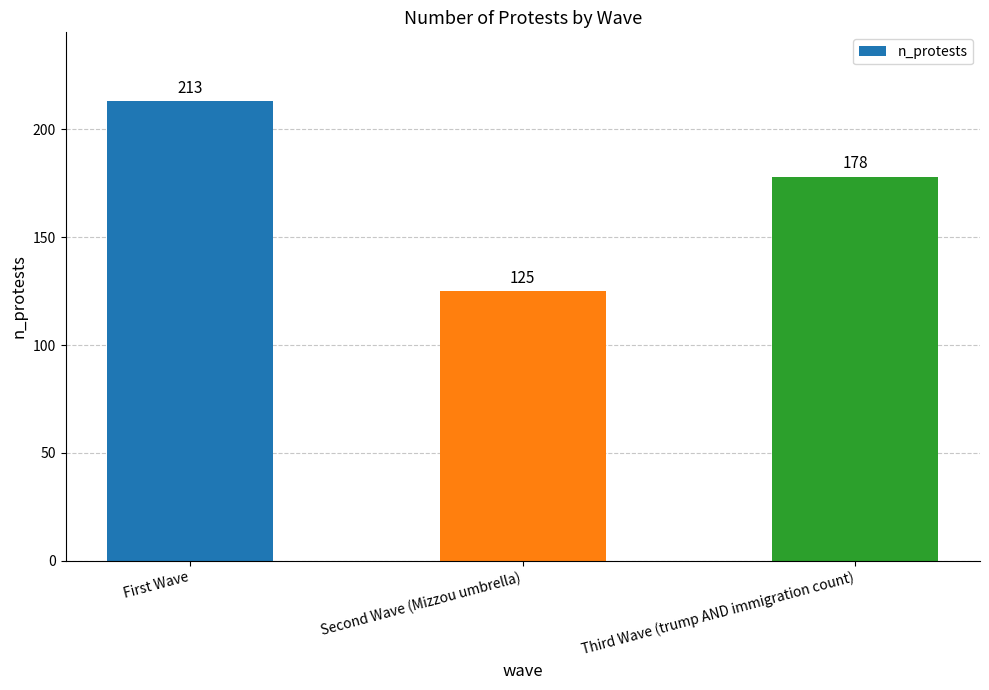

What is the value of the 1st bar from the left?

213